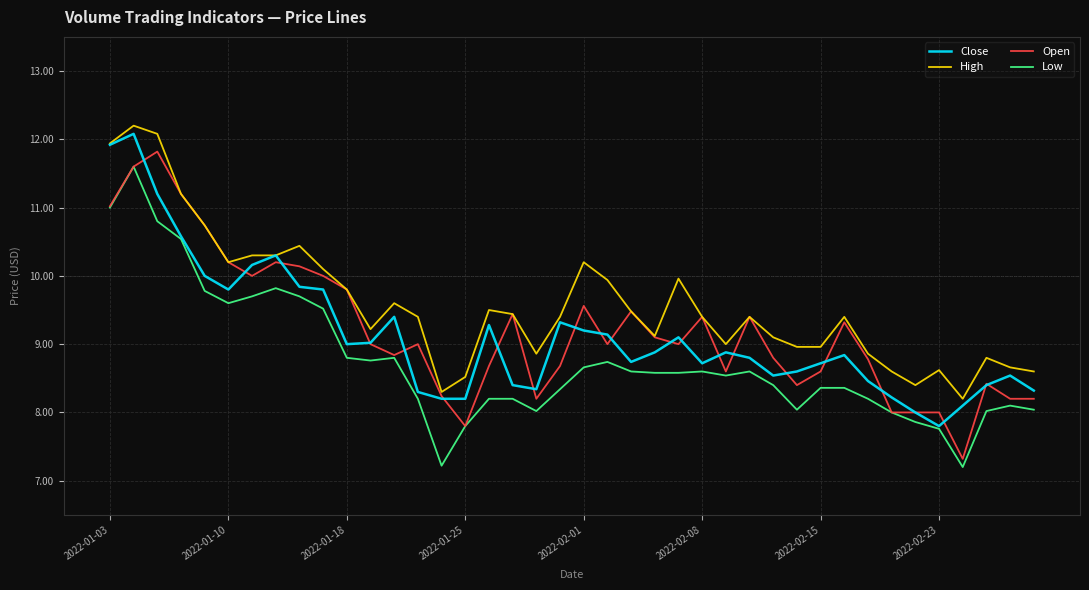

Which series has the largest total across all categories?

High